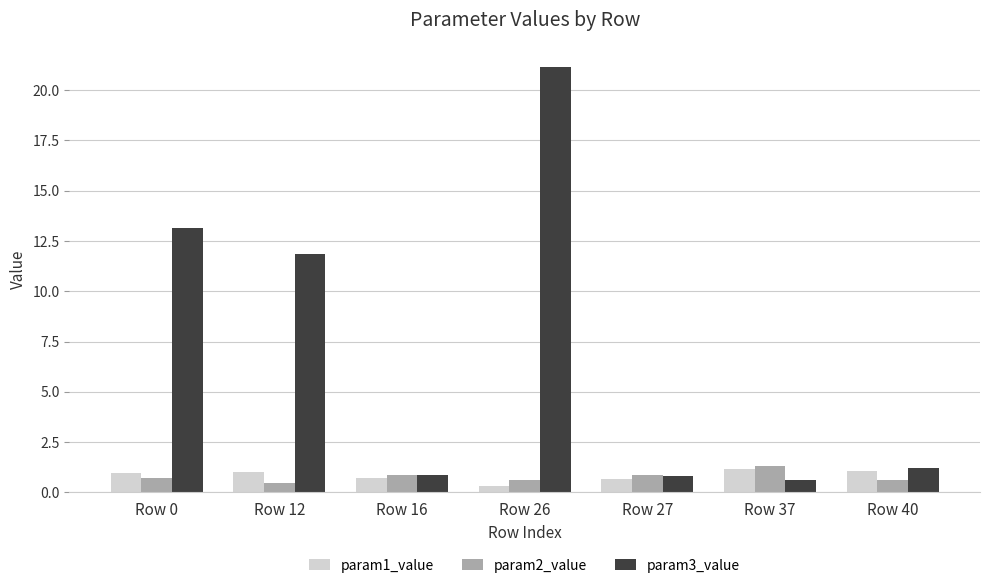

What is the greatest value displayed?

21.2